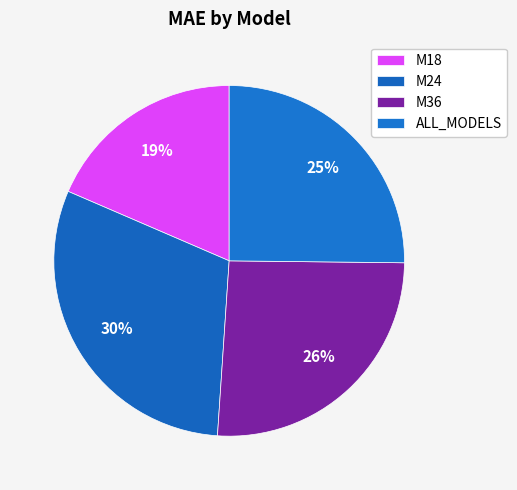

How many slices are in this pie chart?

4